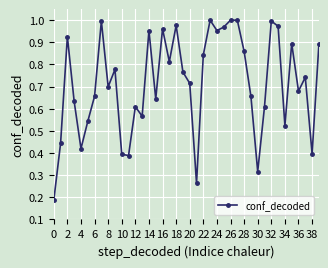

True or false: the data has more than 0 interior local peaks.

True